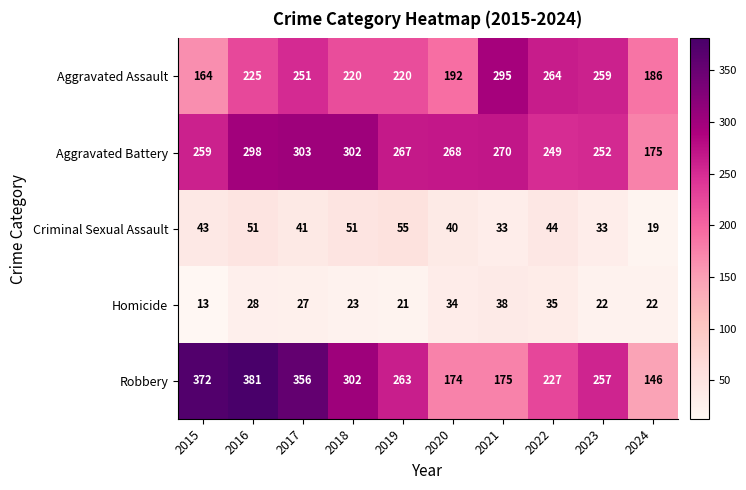

Rank the series at 2022 from lowest to highest value.

Homicide, Criminal Sexual Assault, Robbery, Aggravated Battery, Aggravated Assault